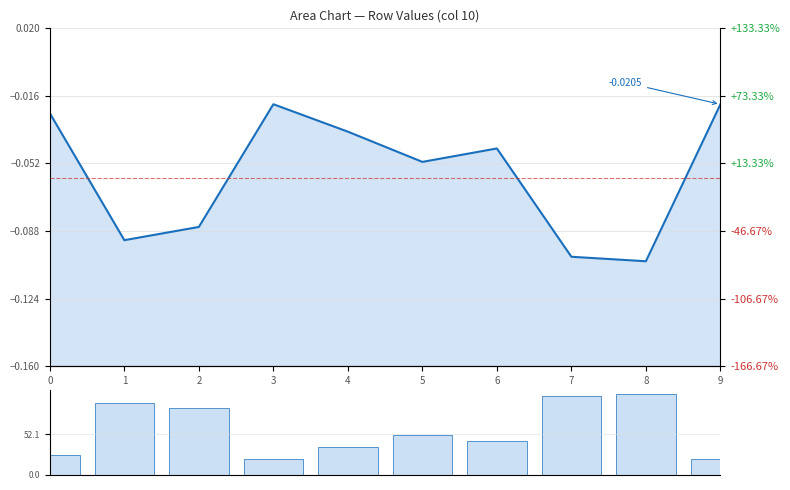

Count the number of data series in this chart.

1